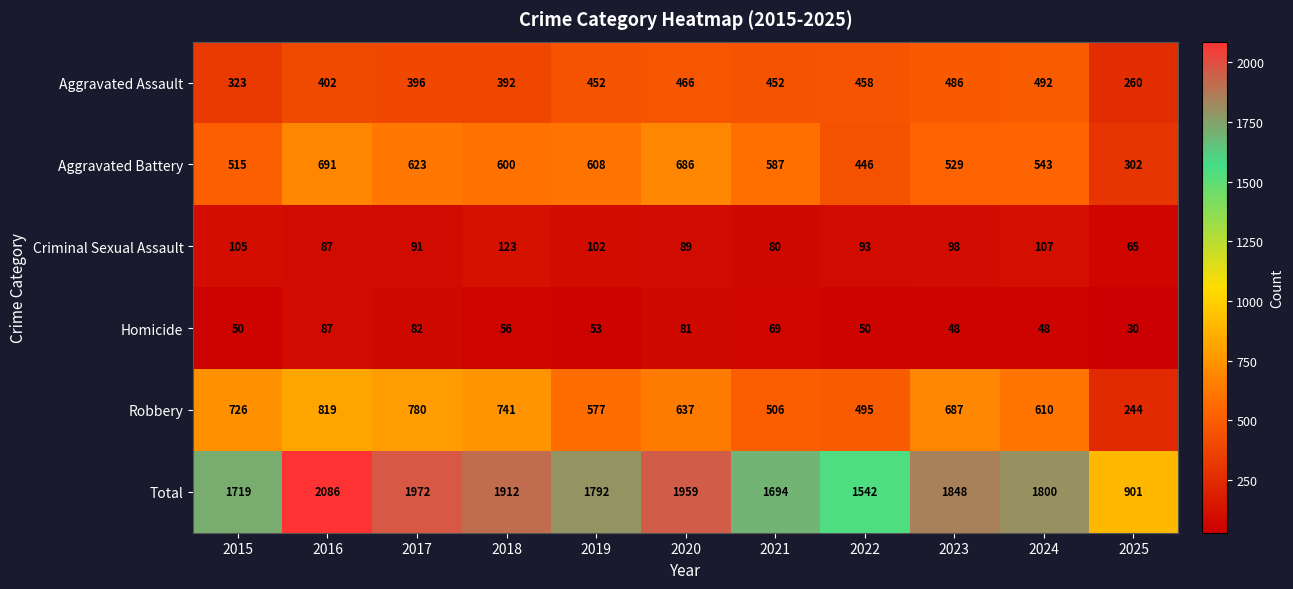

What is the sum of the Robbery values at 2020 and 2019?

1214